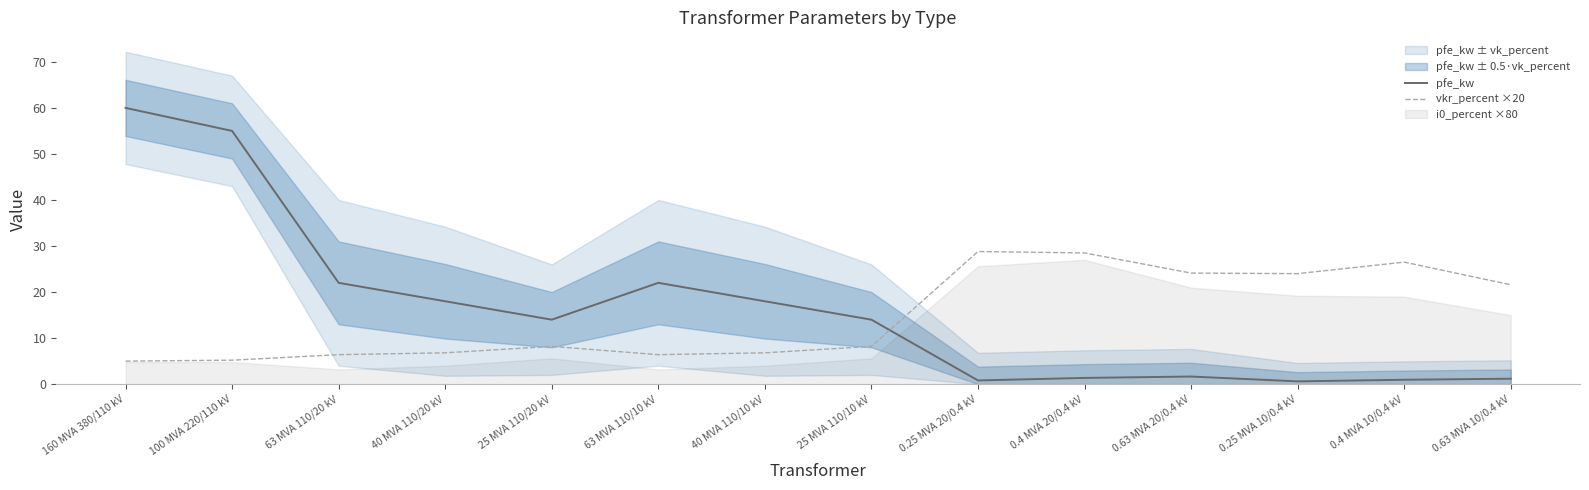

What is the value of the pfe_kw point at the 6th from the left?

22.0